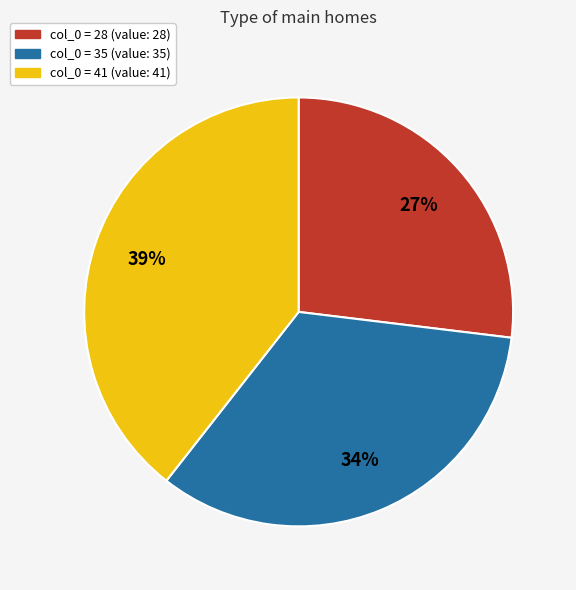

To the nearest percent, what is the average slice percentage?

33%